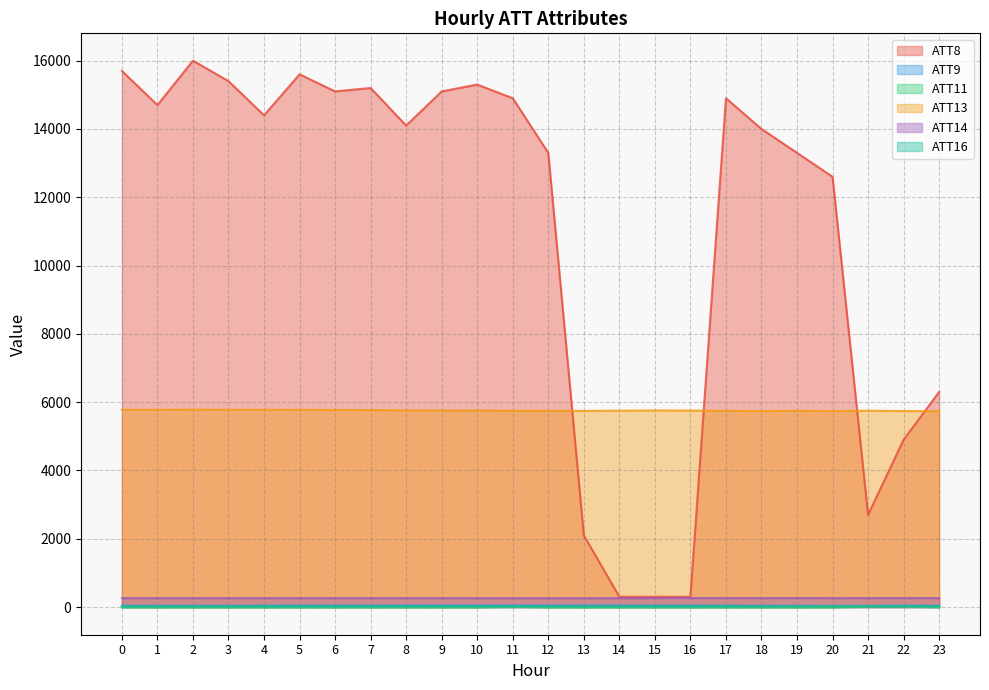

How many data points in ATT9 are less than 44?

12